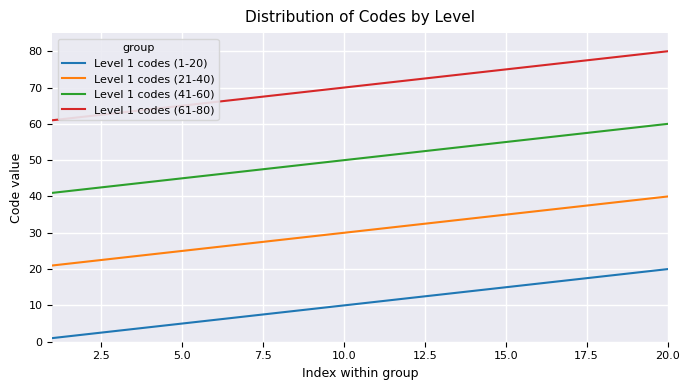

List the series in order of their overall mean, highest first.

Level 1 codes (61-80), Level 1 codes (41-60), Level 1 codes (21-40), Level 1 codes (1-20)